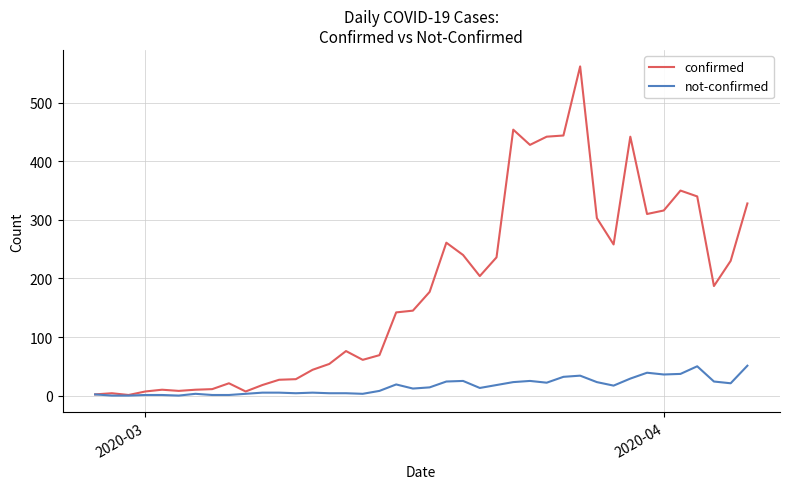

Which series has the largest range (max minus min)?

confirmed